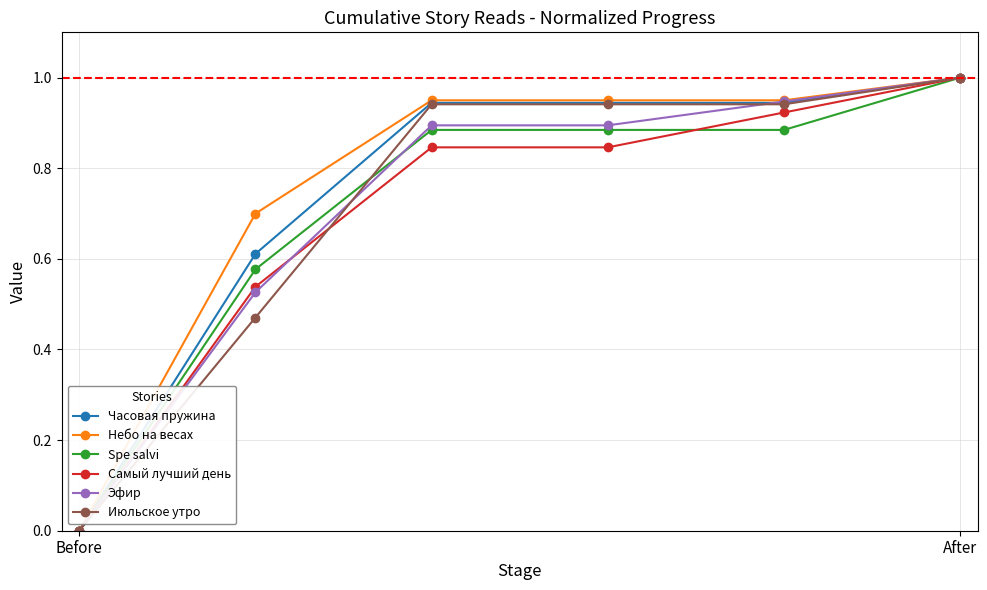

What is the value of the Эфир point at the 6th from the left?

1.0